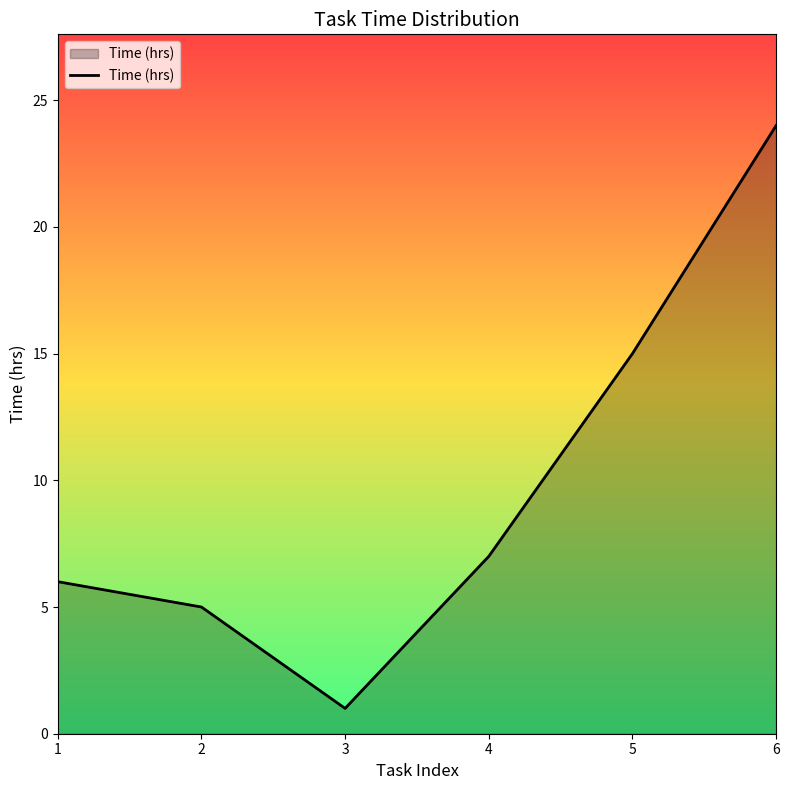

What is the difference between the second highest and minimum values?

14